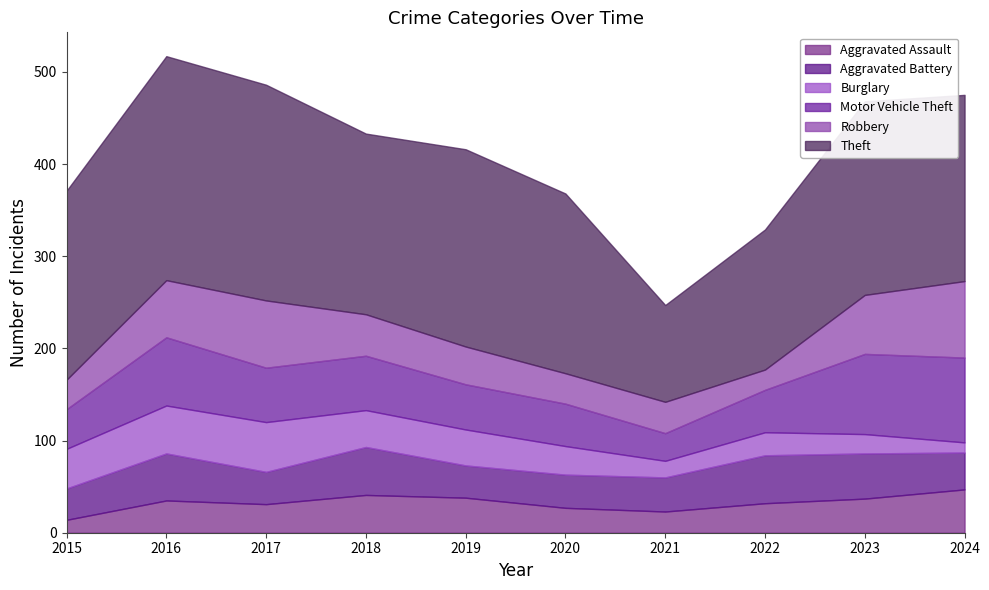

What is the difference between the Aggravated Battery values at 2023 and 2015?

15